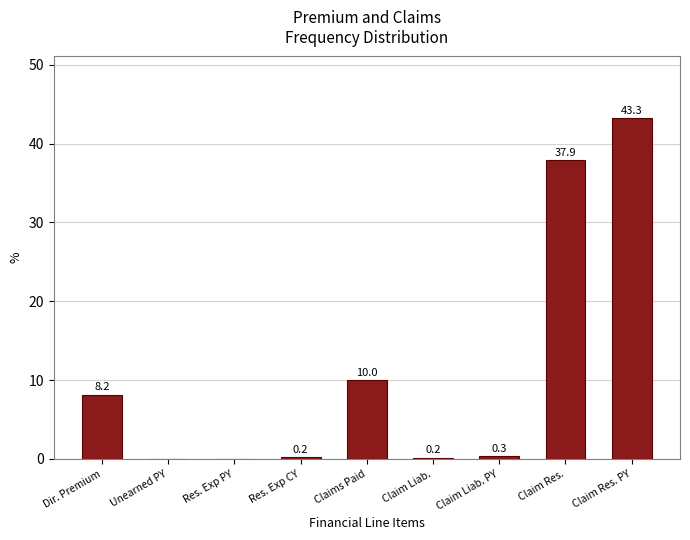

Reading left to right, transcribe all the data shown in this chart.

Dir. Premium=8.2	Unearned PY=0.0	Res. Exp PY=0.0	Res. Exp CY=0.2	Claims Paid=10.0	Claim Liab.=0.2	Claim Liab. PY=0.3	Claim Res.=37.9	Claim Res. PY=43.3